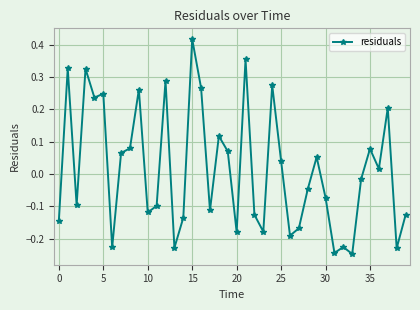

What is the sum of all values?

0.5